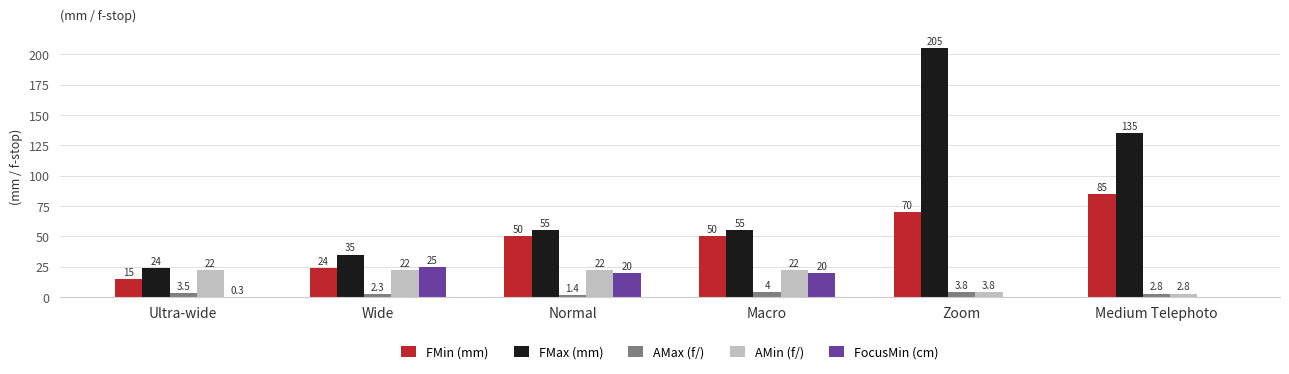

True or false: FocusMin (cm) has a value of 0.3 at Ultra-wide.

True